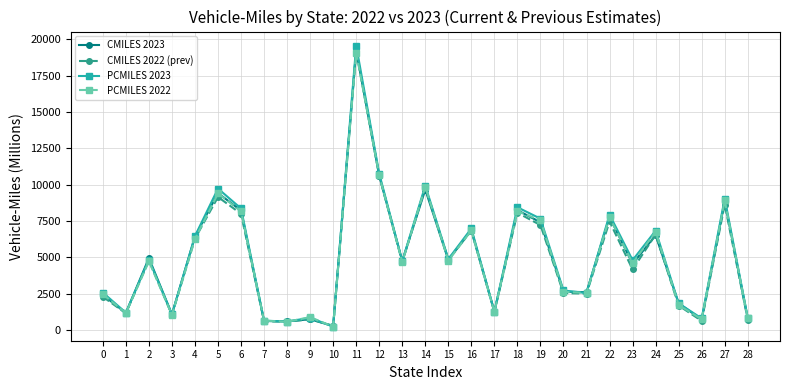

True or false: PCMILES 2022 has more than 1 points higher than both neighbors.

True